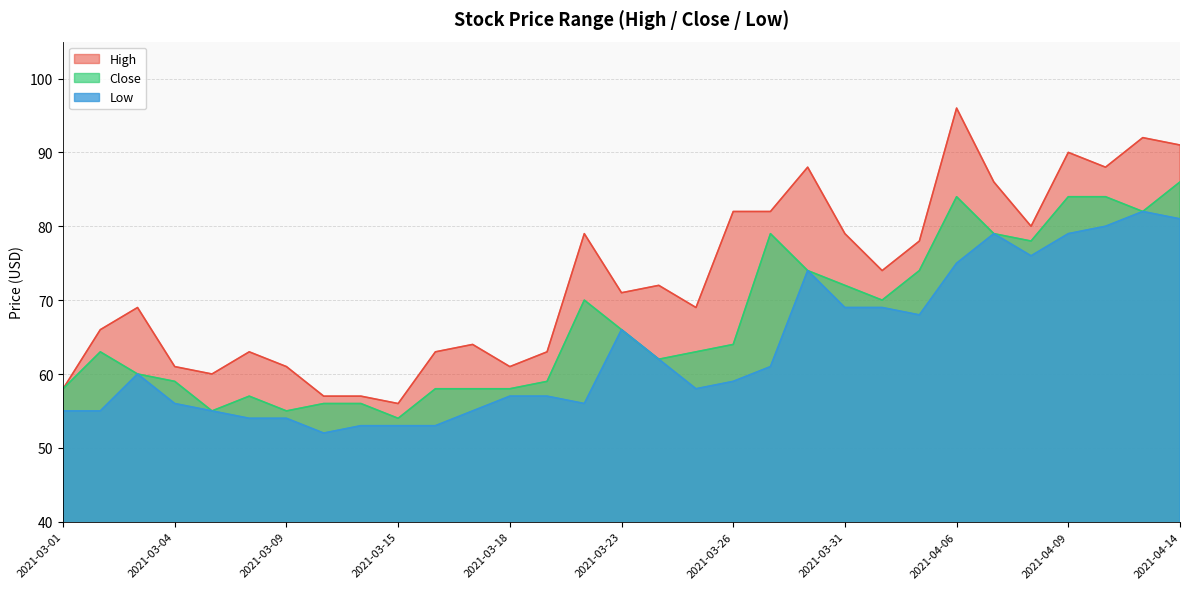

At which label does Low reach its peak?

2021-04-13